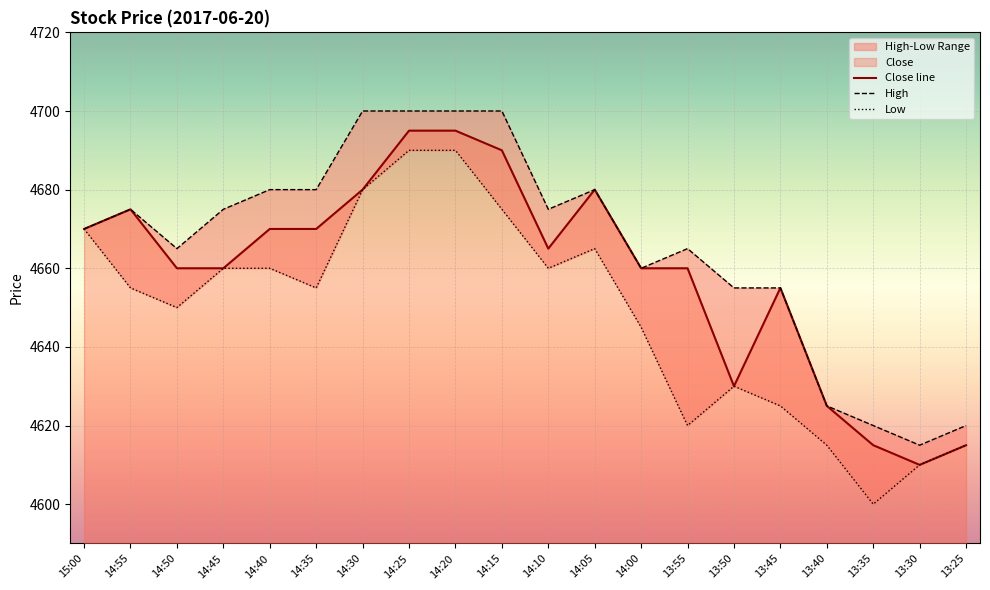

Which label corresponds to the smallest value in the chart?

13:35